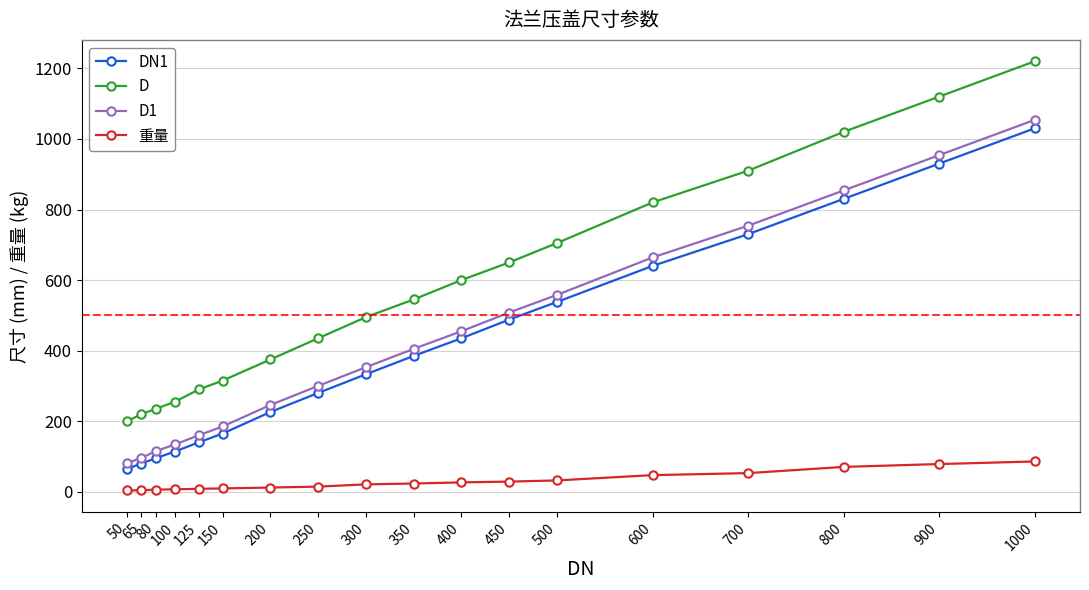

At which category is the sum across all series the highest?

1000